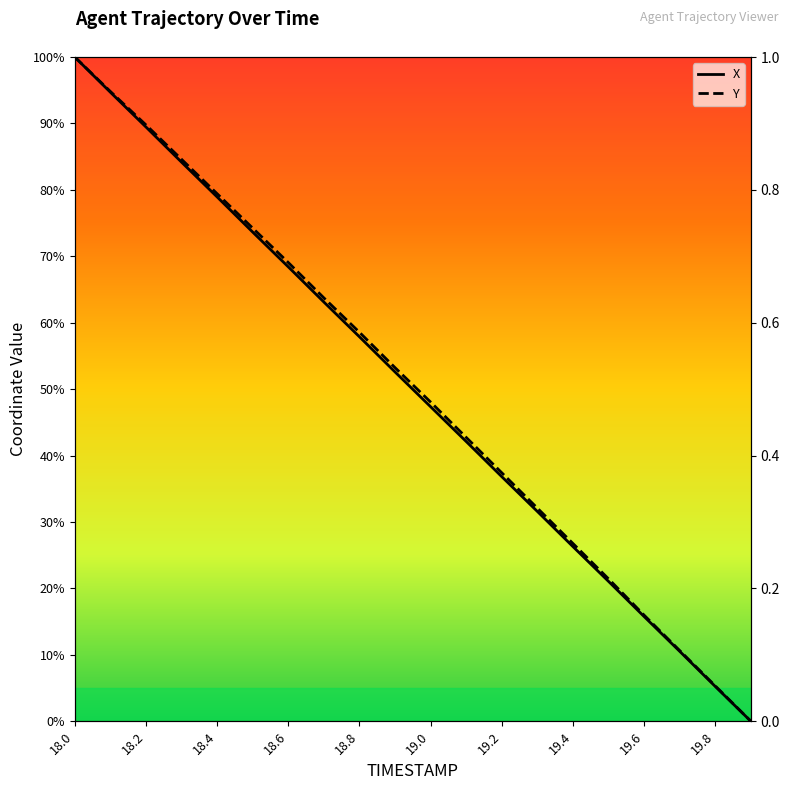

How many values in the X series are below 52?

10